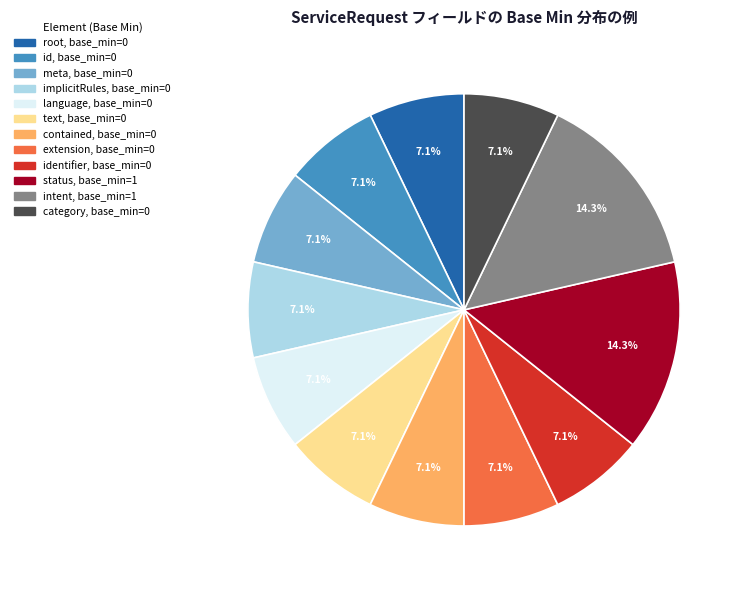

Does any single category account for the majority?

No